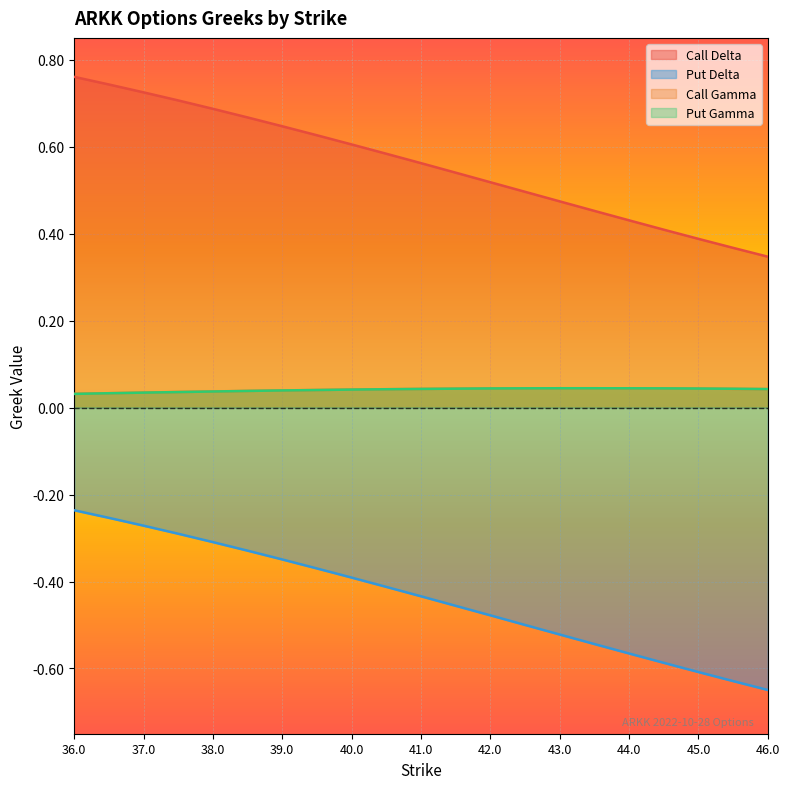

True or false: Call Gamma and Call Delta cross at least once.

False